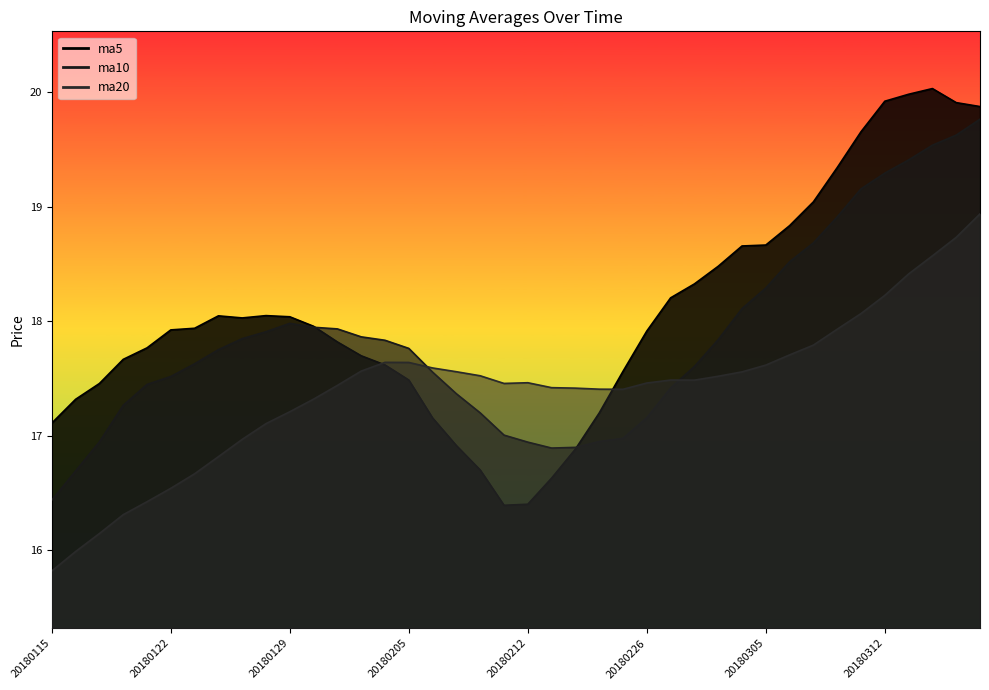

Reading right to left, extract all data points from this chart.

ma5: 19.9	19.9	20.0	20.0	19.9	19.7	19.3	19.0	18.8	18.7	18.7	18.5	18.3	18.2	17.9	17.6	17.2	16.9	16.6	16.4	16.4	16.7	16.9	17.2	17.5	17.6	17.7	17.8	18.0	18.0	18.1	18.0	18.0	17.9	17.9	17.8	17.7	17.5	17.3	17.1
ma10: 19.8	19.6	19.5	19.4	19.3	19.2	18.9	18.7	18.5	18.3	18.1	17.8	17.6	17.4	17.2	17.0	17.0	16.9	16.9	16.9	17.0	17.2	17.4	17.6	17.8	17.8	17.9	17.9	17.9	18.0	17.9	17.8	17.8	17.6	17.5	17.4	17.3	16.9	16.7	16.4
ma20: 18.9	18.7	18.6	18.4	18.2	18.1	17.9	17.8	17.7	17.6	17.6	17.5	17.5	17.5	17.5	17.4	17.4	17.4	17.4	17.5	17.5	17.5	17.6	17.6	17.6	17.6	17.6	17.4	17.3	17.2	17.1	17.0	16.8	16.7	16.5	16.4	16.3	16.1	16.0	15.8